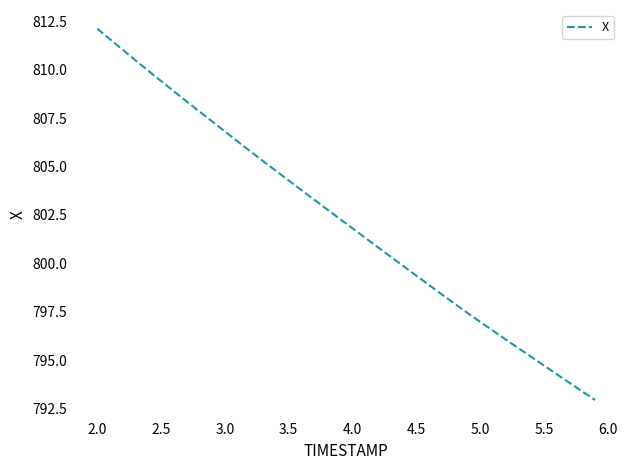

What is the minimum value shown in the chart?

792.9